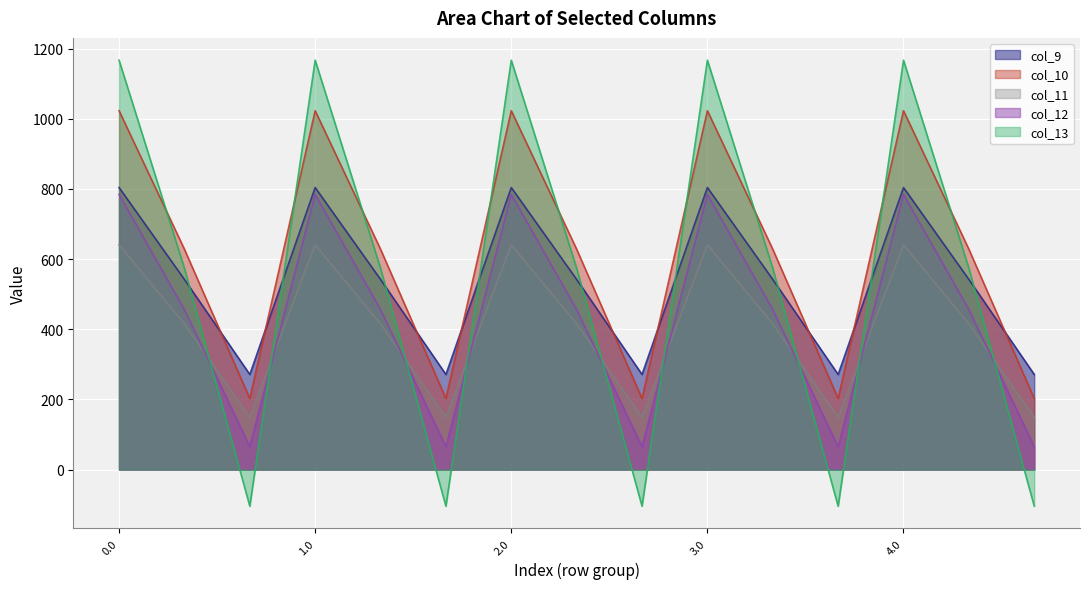

Which has a higher value, 0.2 or 3.0?

3.0